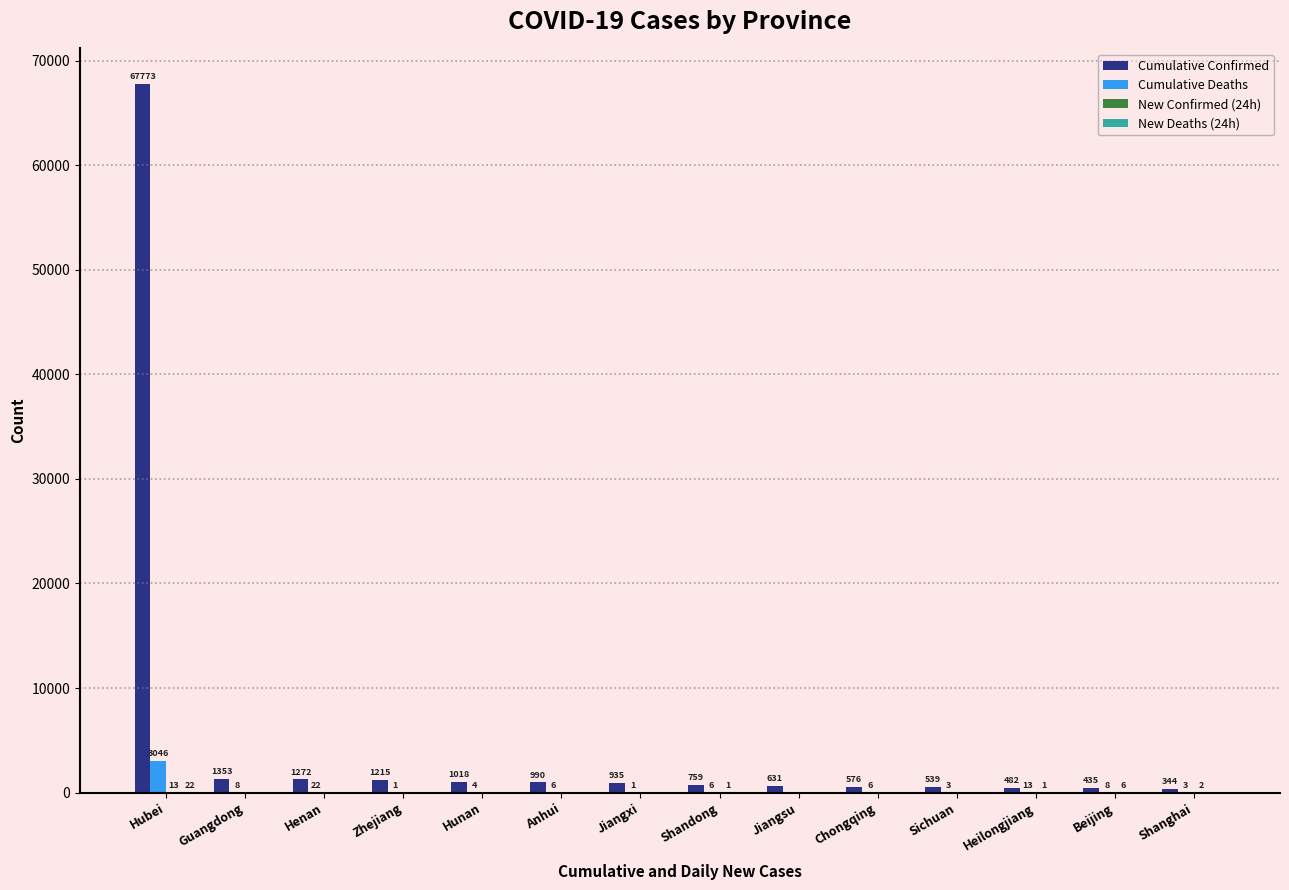

How many categories are shown in the chart?

14